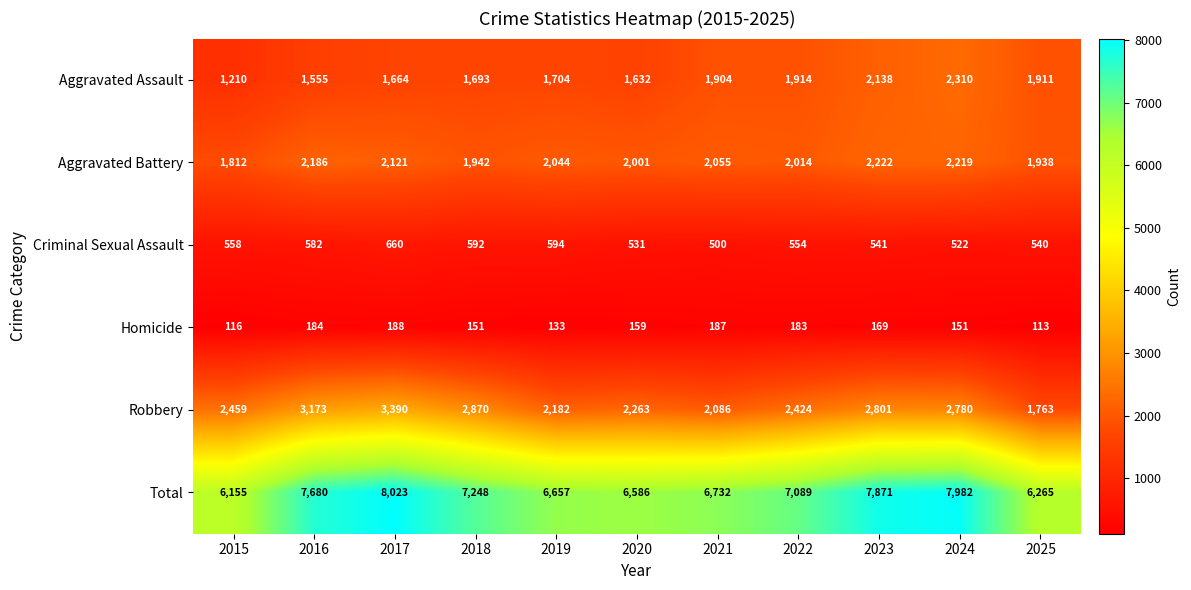

What is the spread (max minus min) of values at 2023?

7702